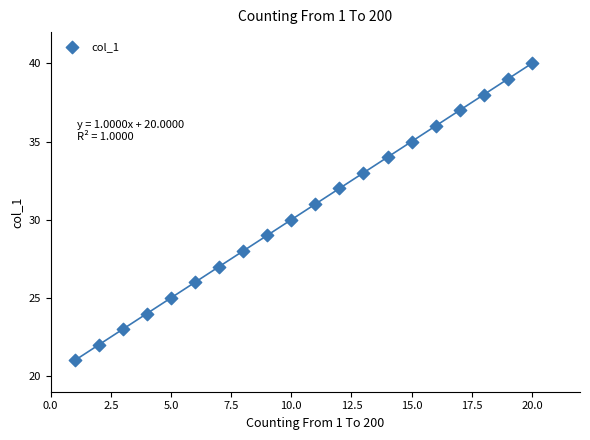

What is the range of Y values (max minus min)?

19